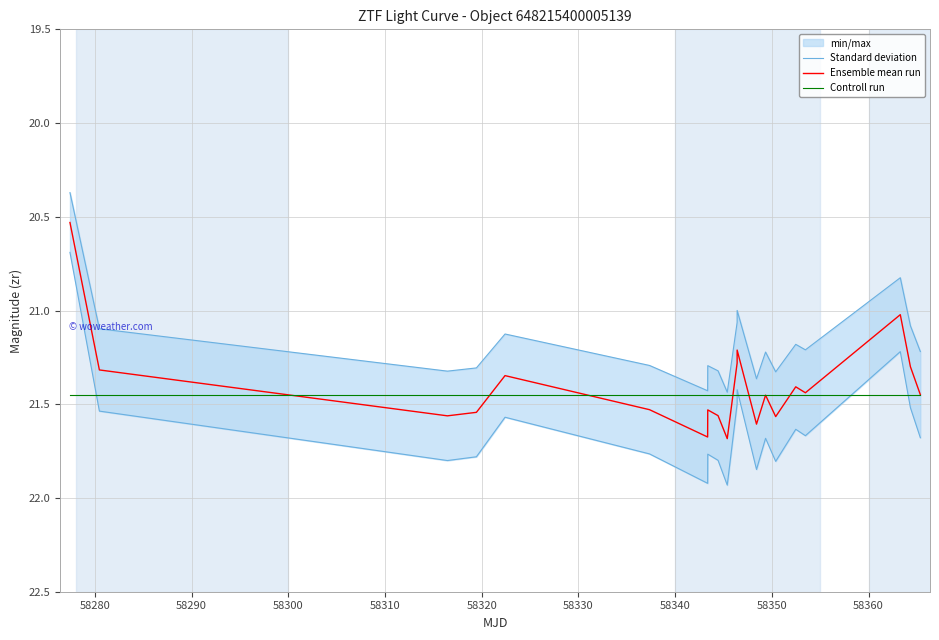

Is the value of Controll run at 18 greater than the value of Ensemble mean run at 58300?

No